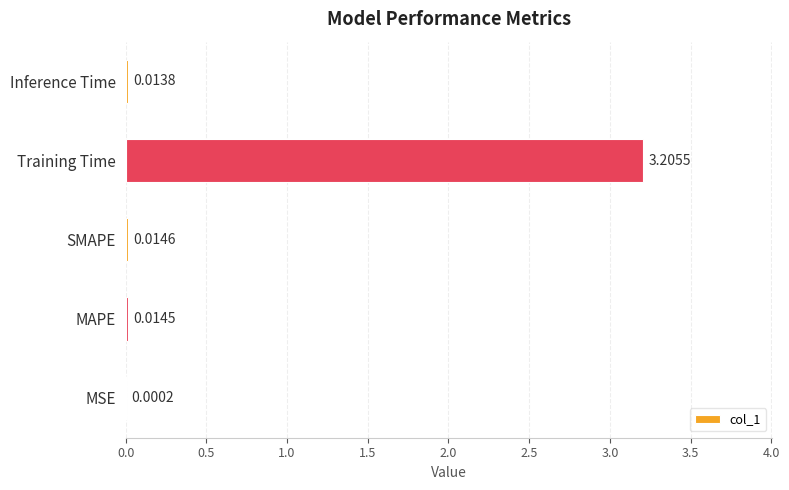

Which label corresponds to the largest value in the chart?

Training Time